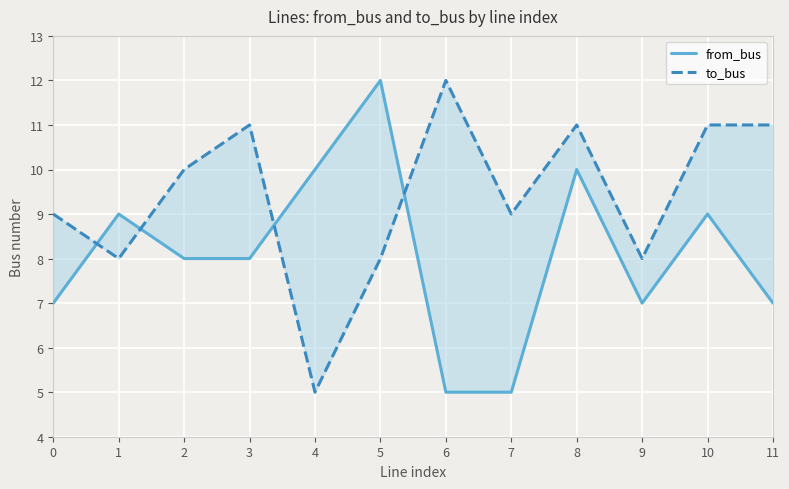

What are all the series names shown in the legend?

from_bus, to_bus